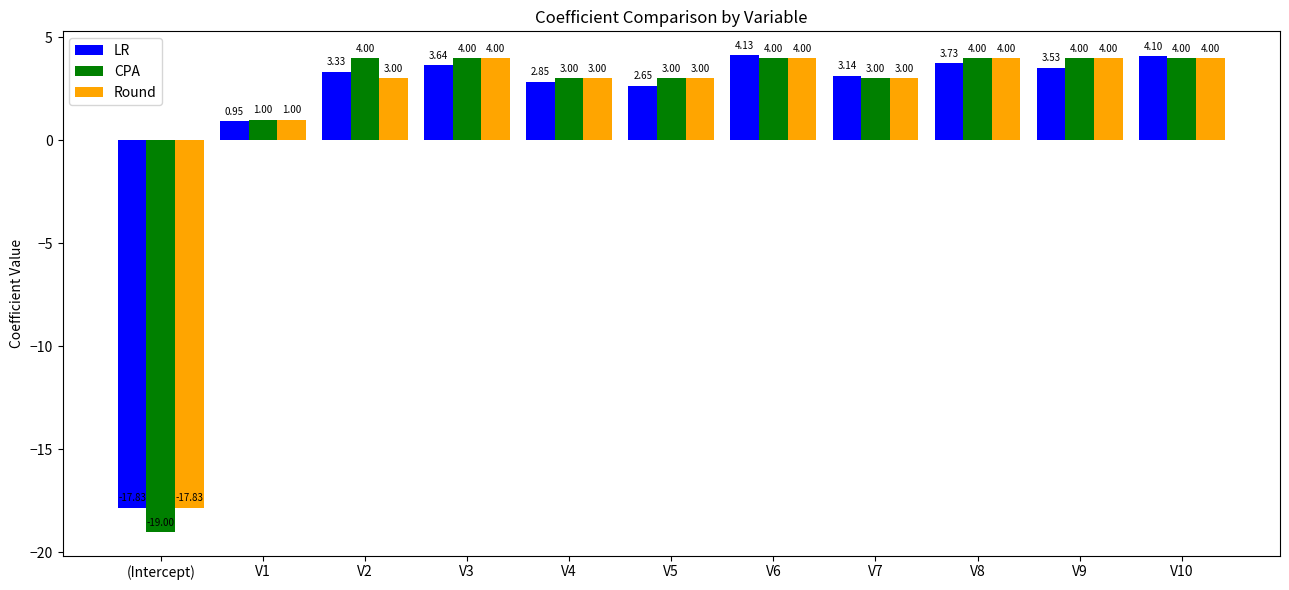

Are the bars grouped side by side (vs. stacked)?

Yes